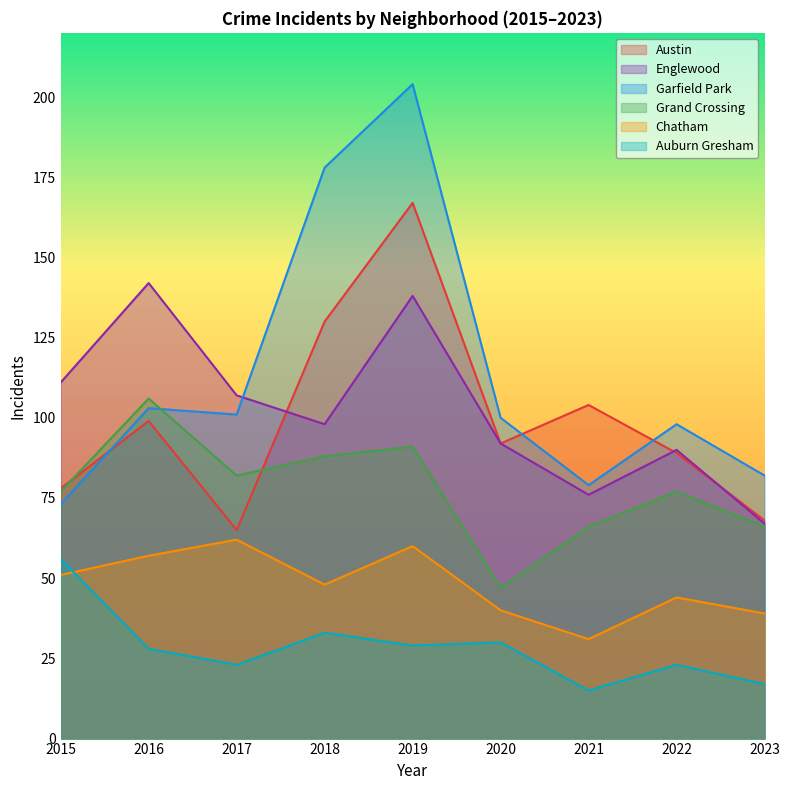

Reading left to right, list all the values displayed in this chart.

Austin: 2015=78	2016=99	2017=65	2018=130	2019=167	2020=92	2021=104	2022=89	2023=68
Englewood: 2015=111	2016=142	2017=107	2018=98	2019=138	2020=92	2021=76	2022=90	2023=67
Garfield Park: 2015=73	2016=103	2017=101	2018=178	2019=204	2020=100	2021=79	2022=98	2023=82
Grand Crossing: 2015=77	2016=106	2017=82	2018=88	2019=91	2020=47	2021=66	2022=77	2023=66
Chatham: 2015=51	2016=57	2017=62	2018=48	2019=60	2020=40	2021=31	2022=44	2023=39
Auburn Gresham: 2015=56	2016=28	2017=23	2018=33	2019=29	2020=30	2021=15	2022=23	2023=17